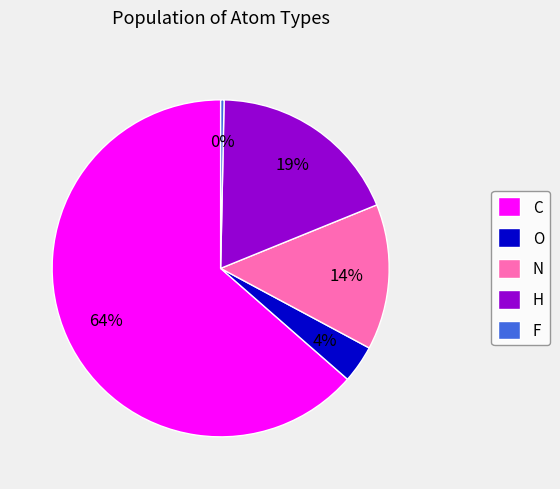

Which slice is the largest?

C